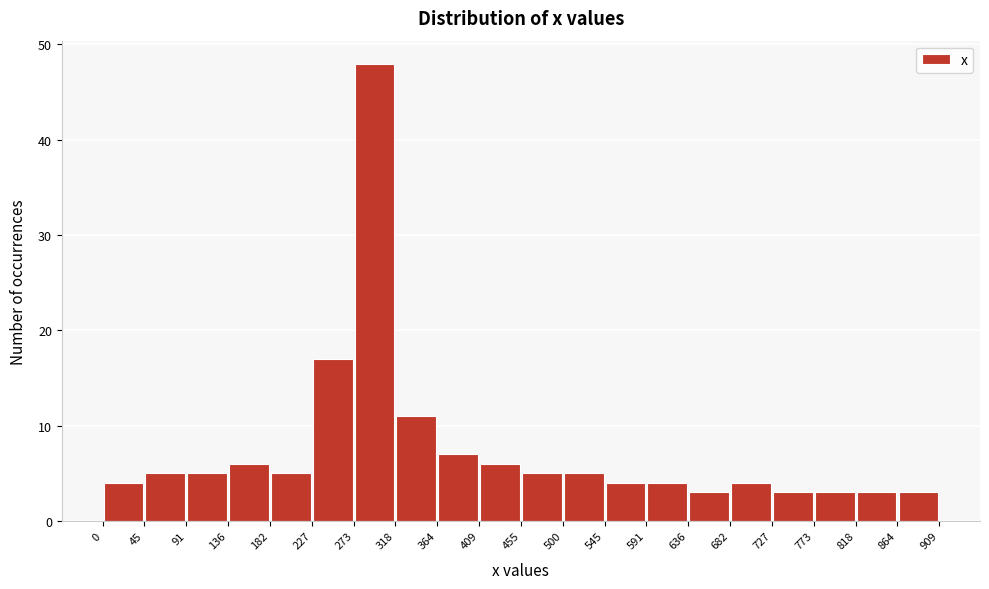

What is the height of the bar covering 227 to 273 on the x-axis? The values are not printed on the chart, so give them approximately, as read against the axis.

17